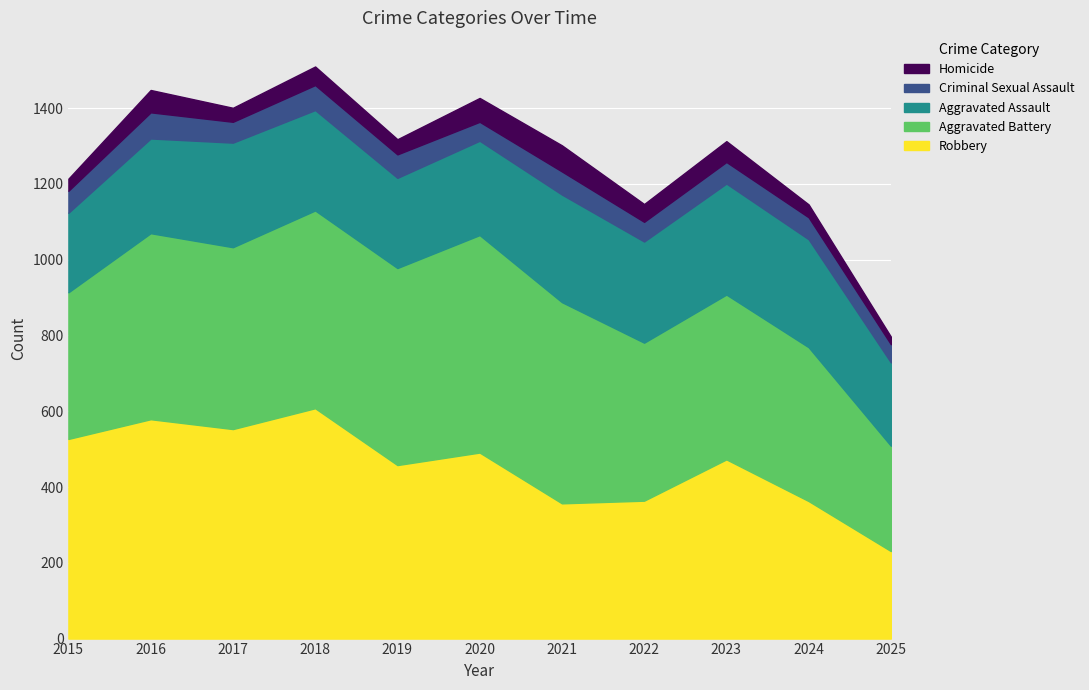

What is the difference between the maximum and minimum values in the Homicide series?

49